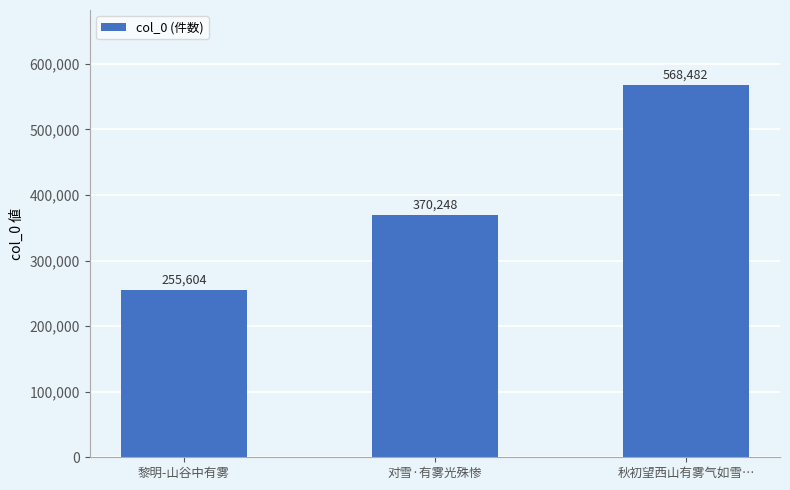

Reading left to right, transcribe all the data shown in this chart.

255604	370248	568482